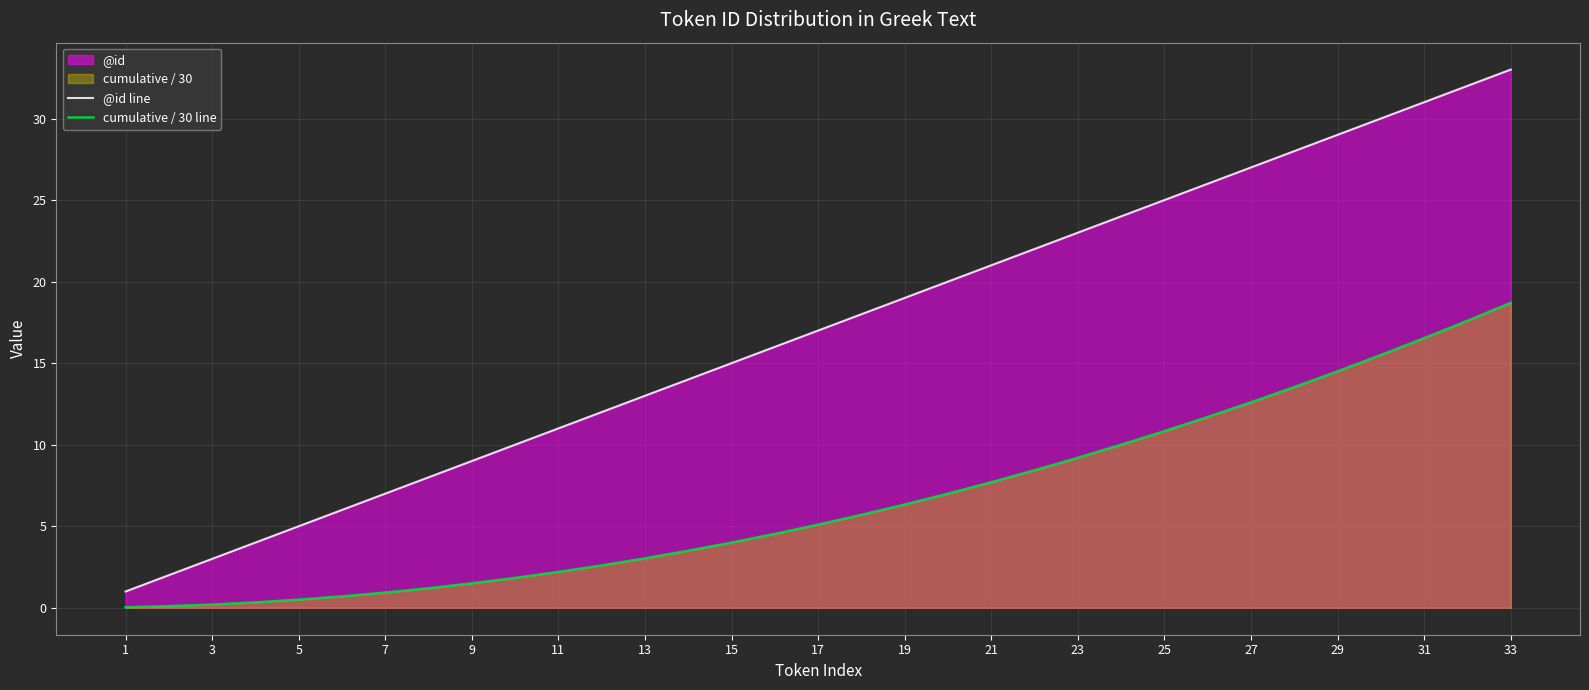

What is the sum of the @id line values at 15 and 1?

16.0